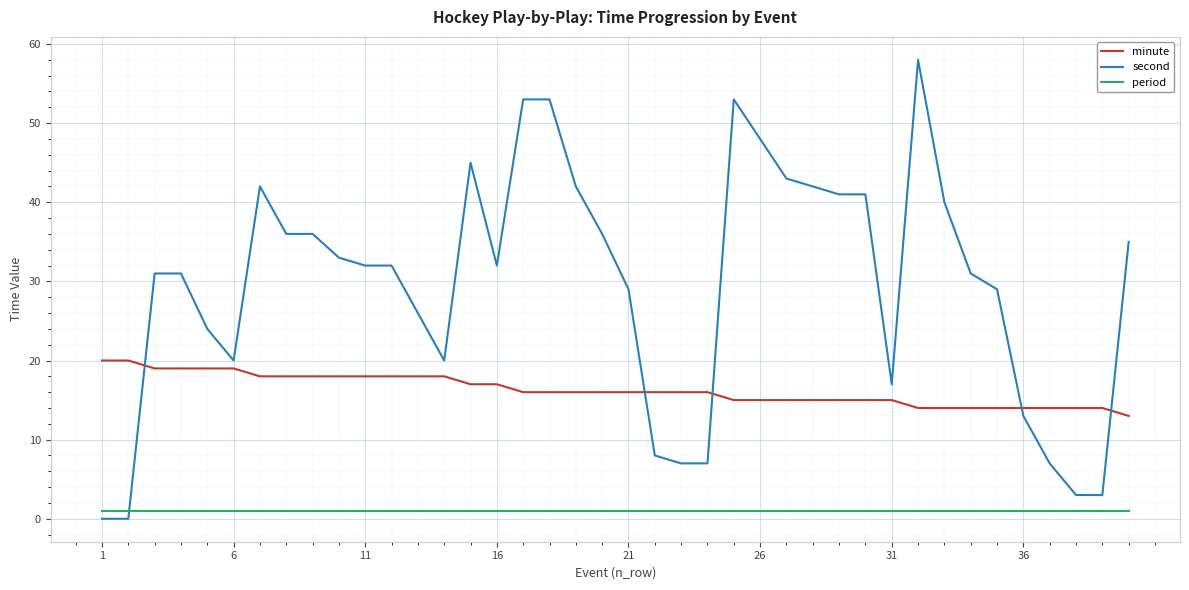

Which series has the widest spread of values?

second